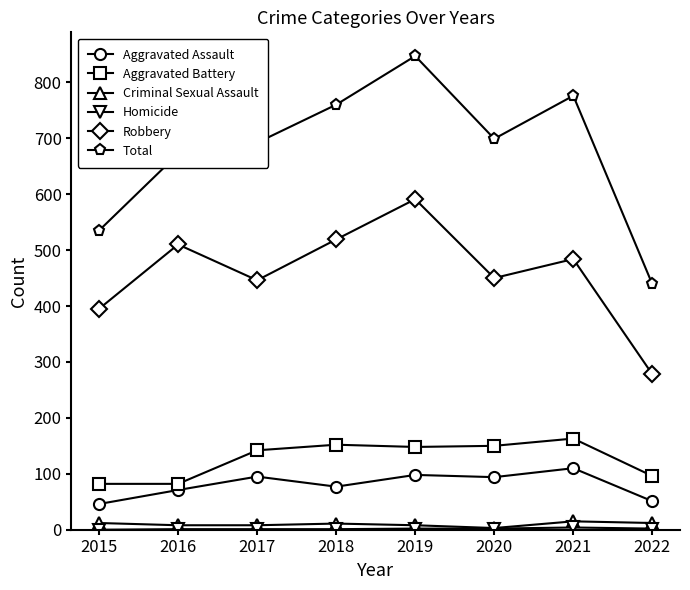

Which series has the widest spread of values?

Total